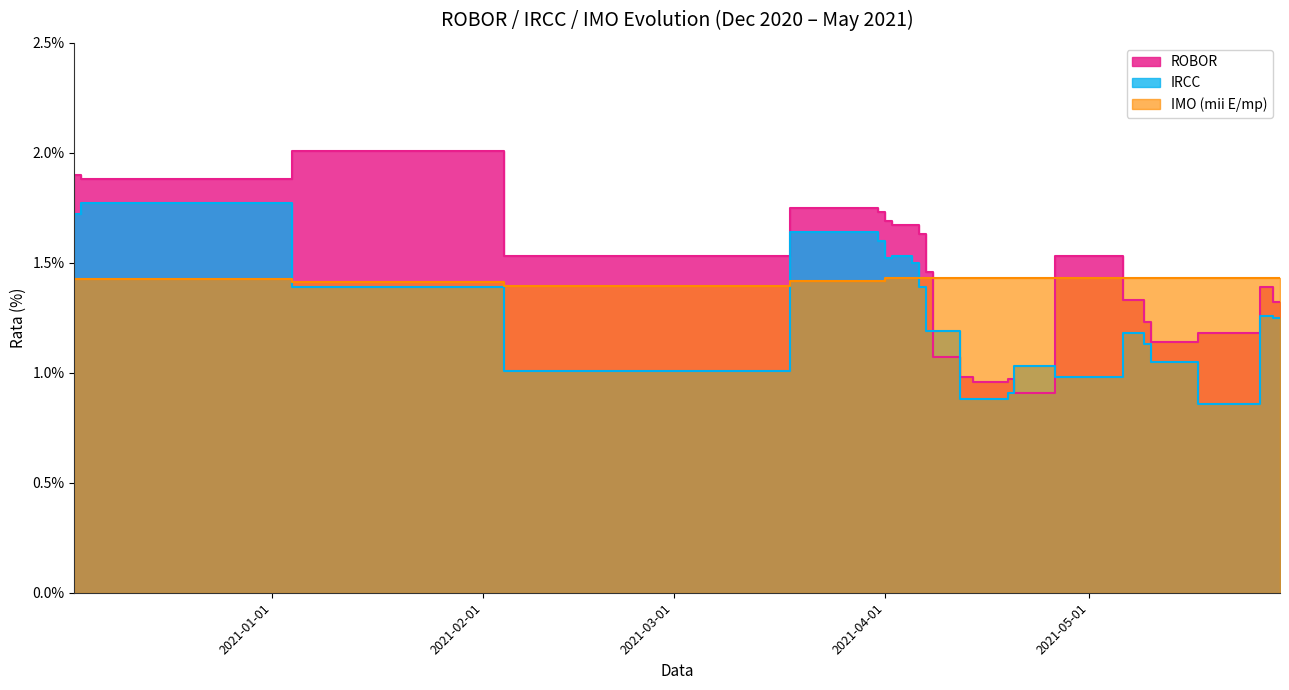

What is the sum of the ROBOR values at 2021-05-28 and 2021-04-05?

3.0